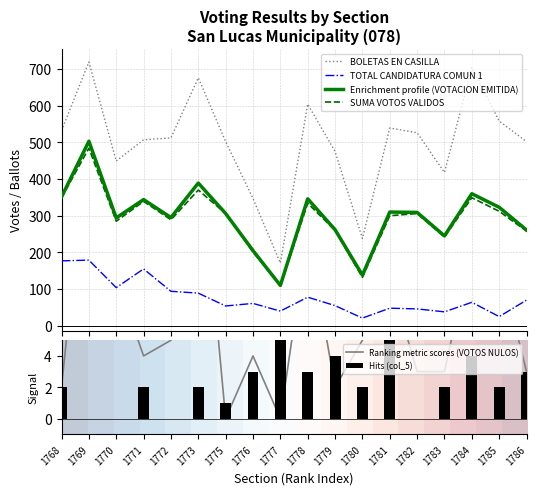

What is the difference between the VOTOS NULOS values at 1781 and 1776?

5